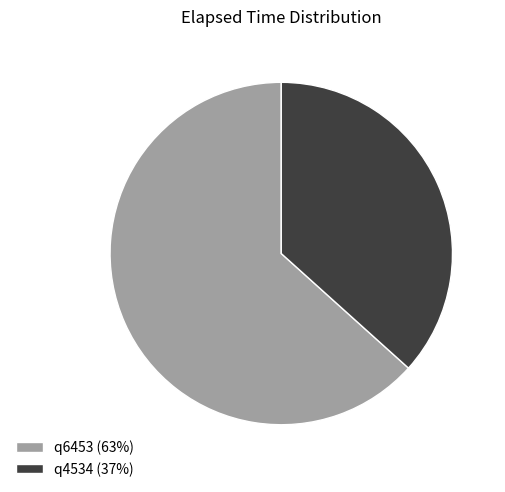

What is the ratio of the value at q4534 (37%) to the value at q6453 (63%)?

0.6